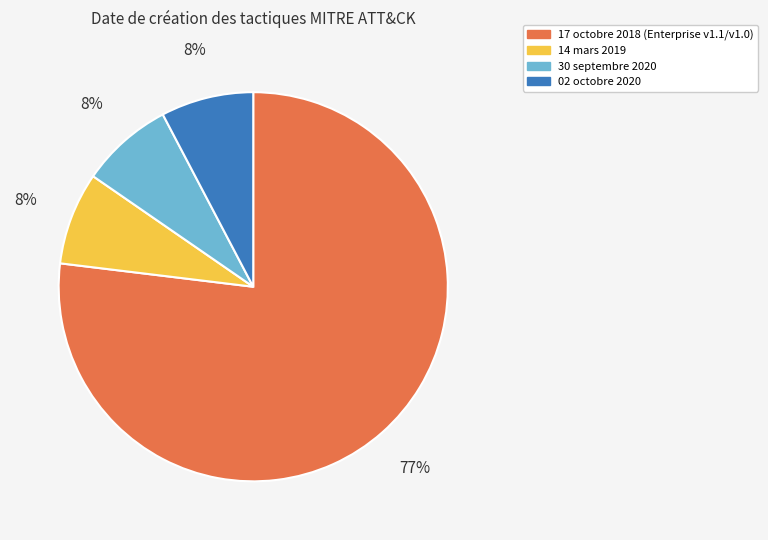

Combined, do 30 septembre 2020 and 02 octobre 2020 account for over 50%?

No